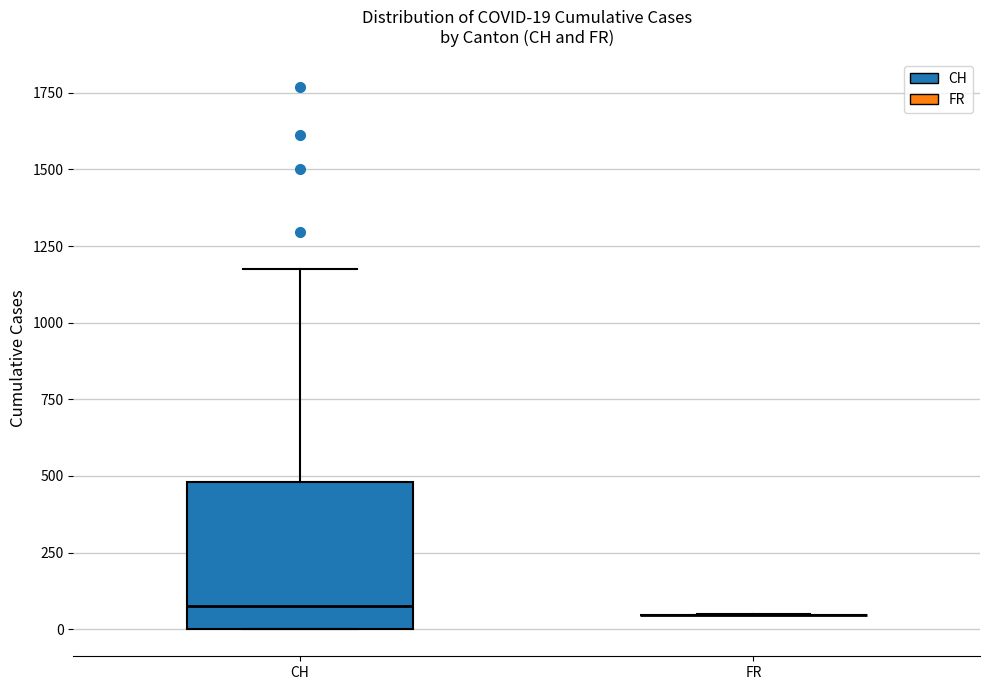

Comparing the boxes themselves (not the whiskers), which one is the tallest?

CH